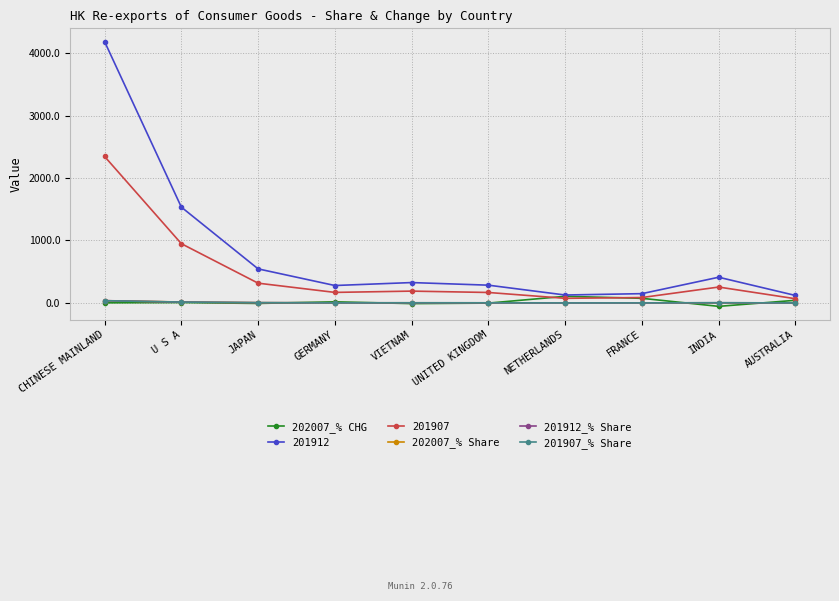

Which series ends up on top after the final intersection of 202007_% Share and 201912_% Share?

202007_% Share